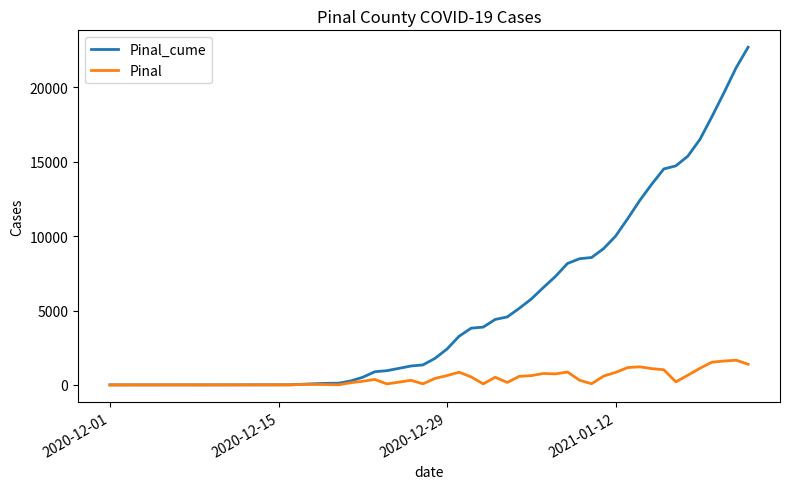

What is the greatest value displayed?

22702